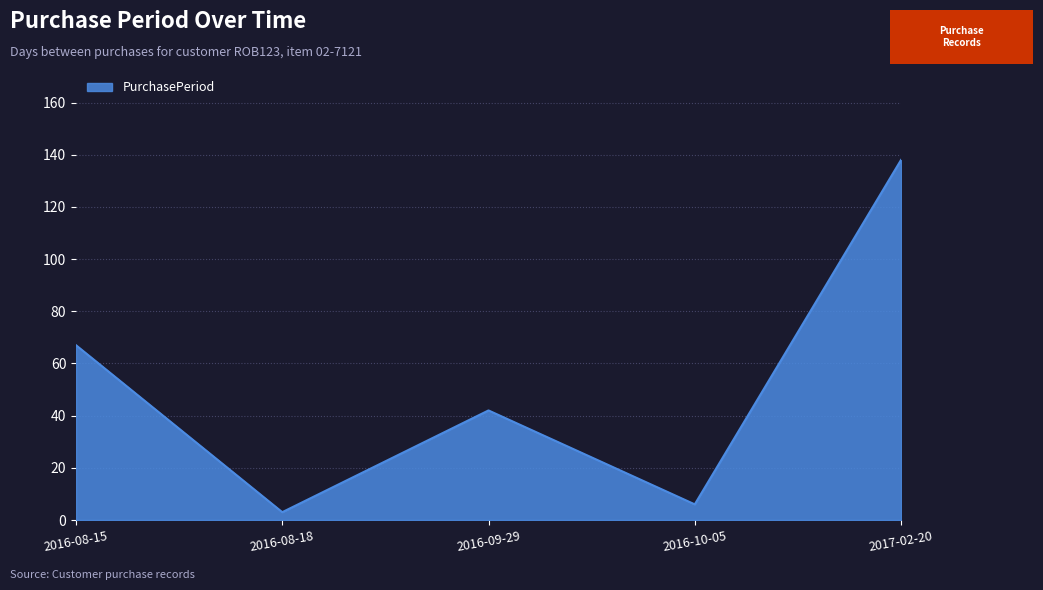

At which category does the data reach its first local valley?

2016-08-18